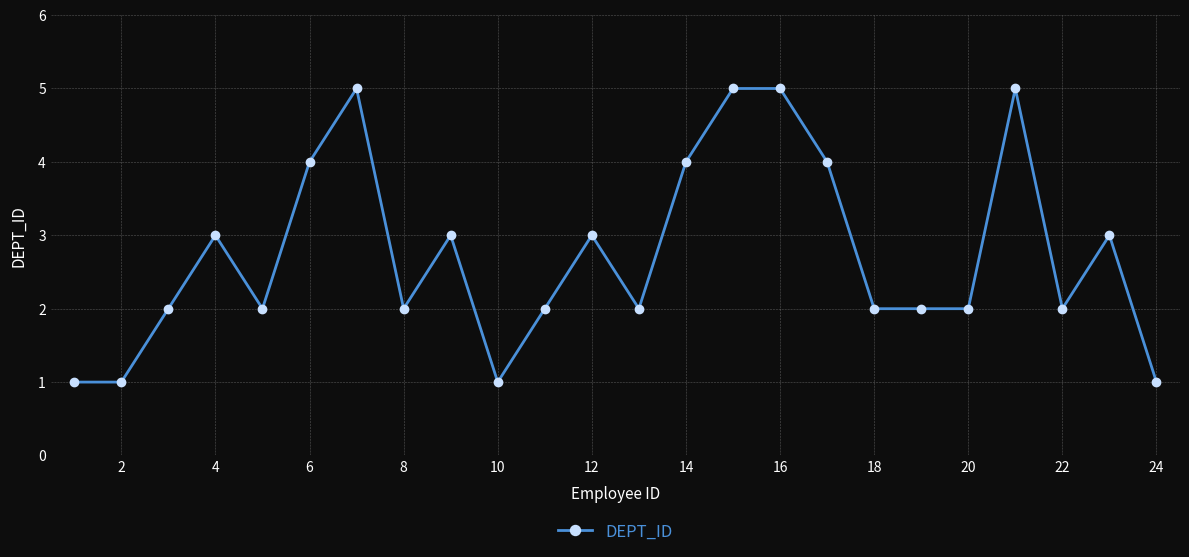

How many values are between 2 and 4?

16